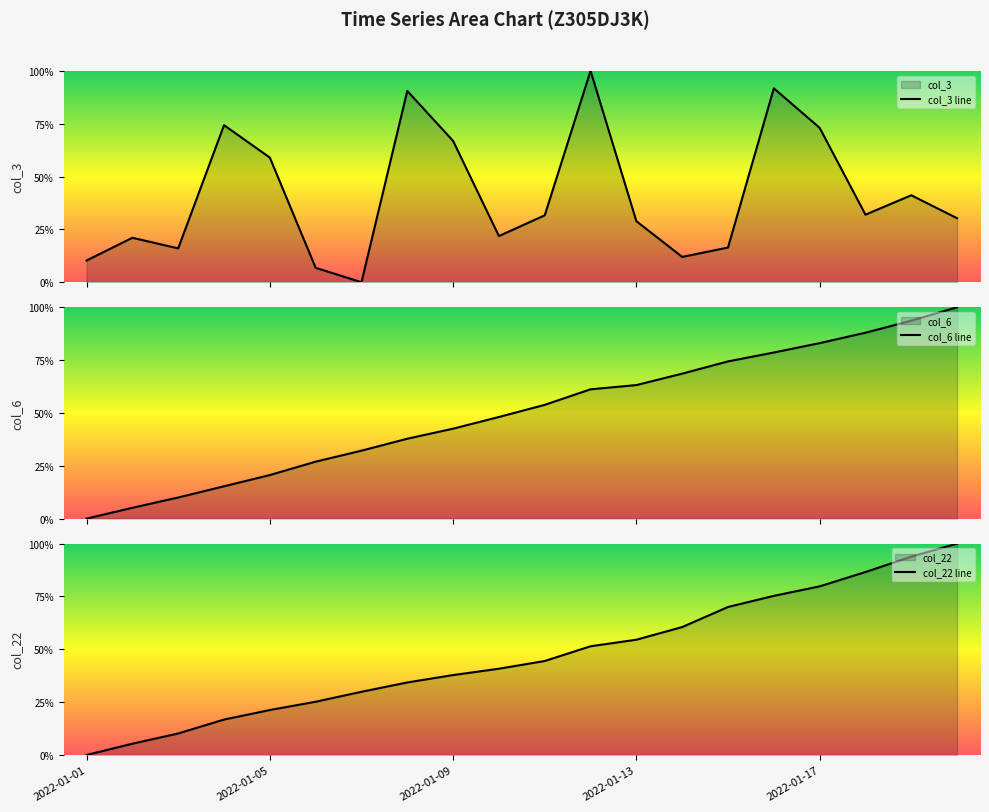

Rank the series by their average value, from lowest to highest.

col_3 line, col_22 line, col_6 line